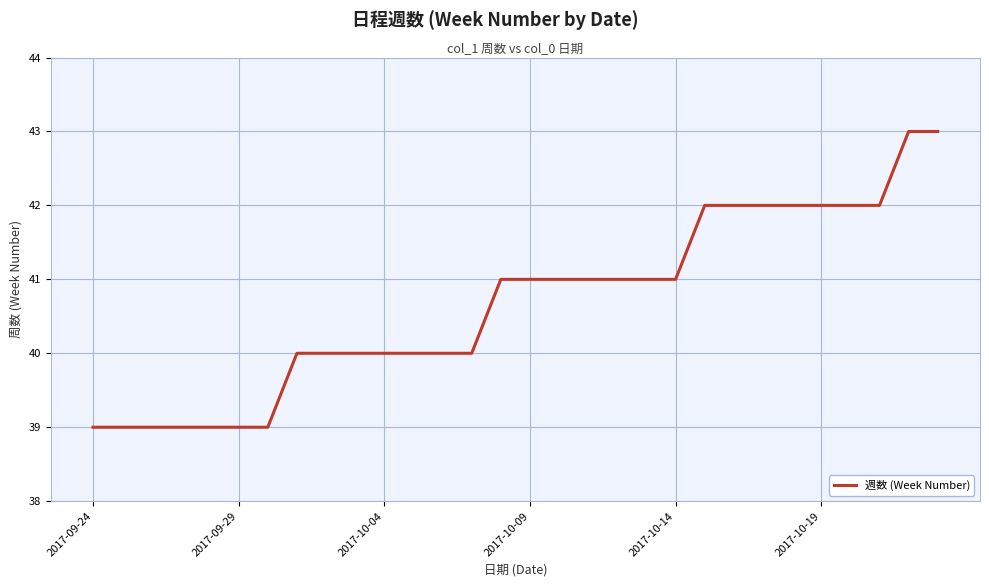

What is the difference between the maximum and minimum values?

4